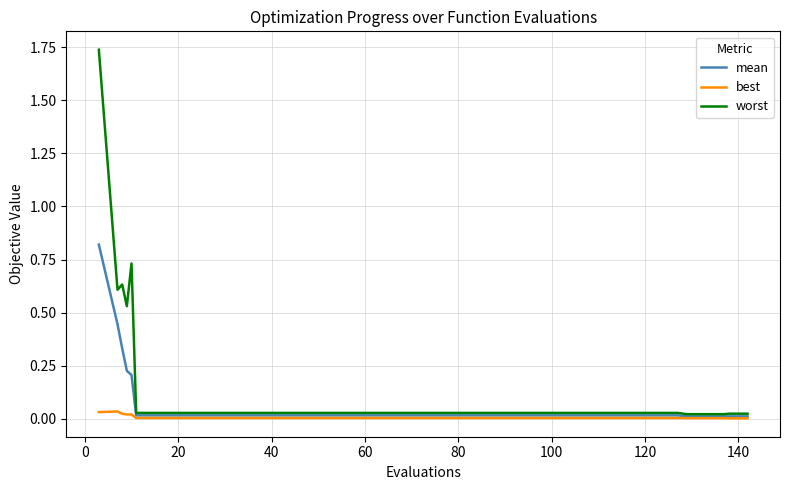

List the series in order of their peak value, highest first.

worst, mean, best